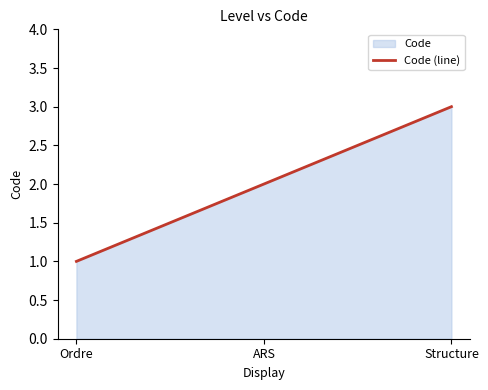

How many categories are shown in the chart?

3